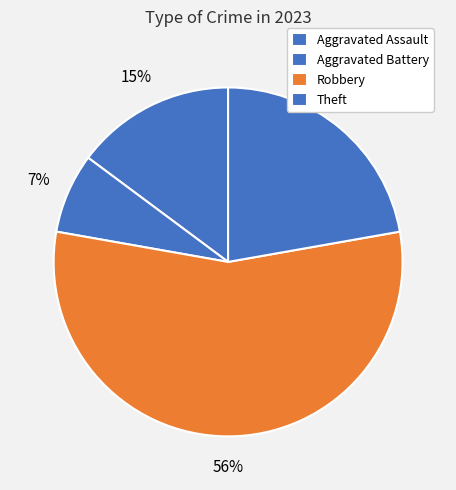

Is it true that Aggravated Battery is 7% of the pie?

True